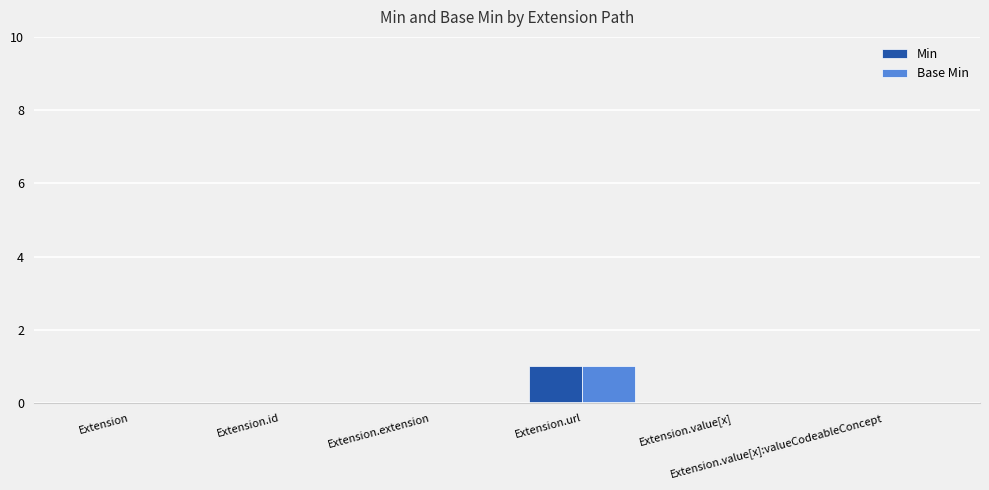

How many groups of bars are there?

6